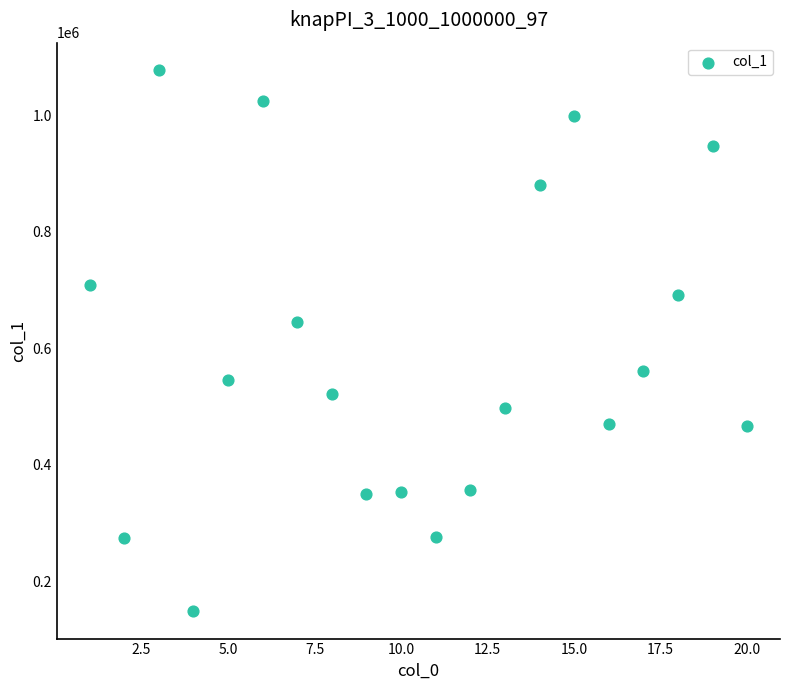

What Y value in the scatter plot is closest to 612915?

645240